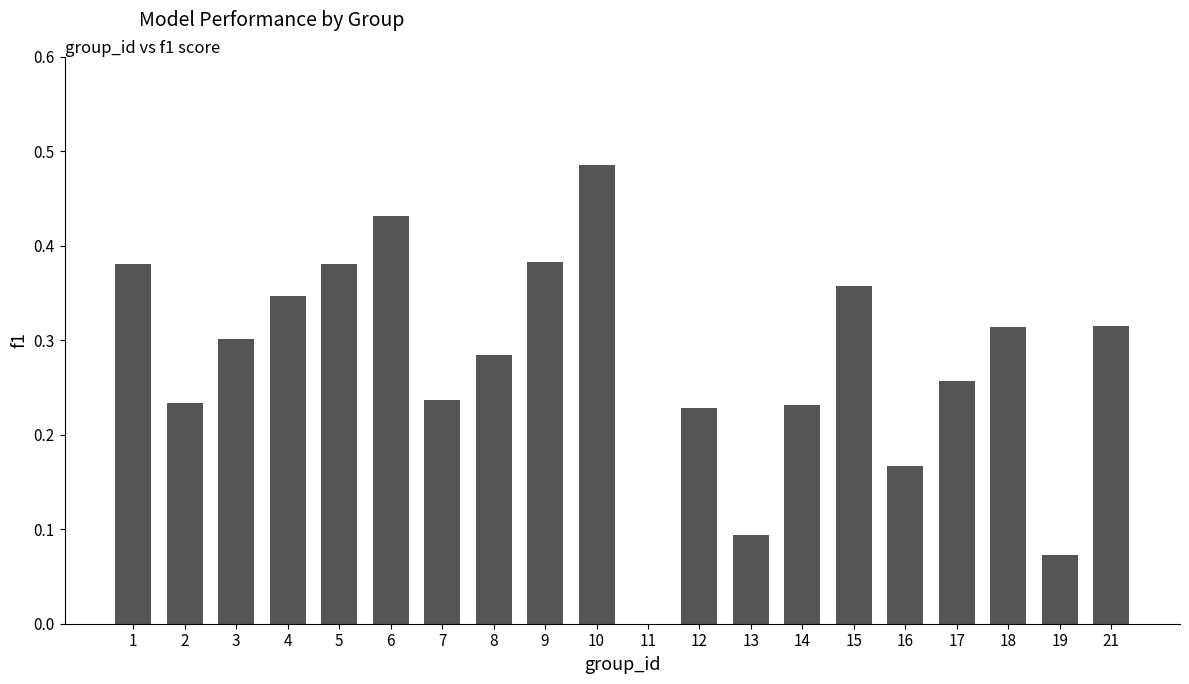

True or false: the data shows 0.0 at 13.

False